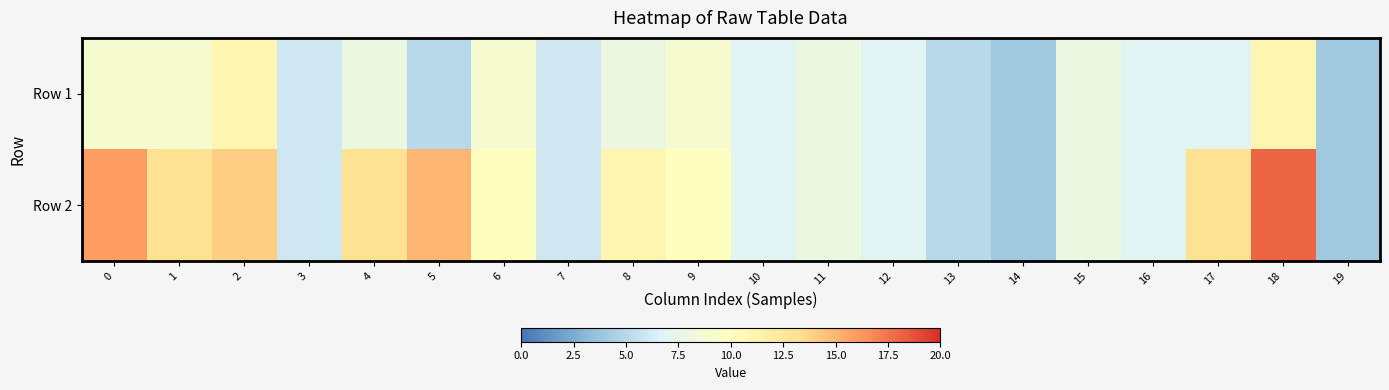

Which series has the largest range (max minus min)?

Row 2